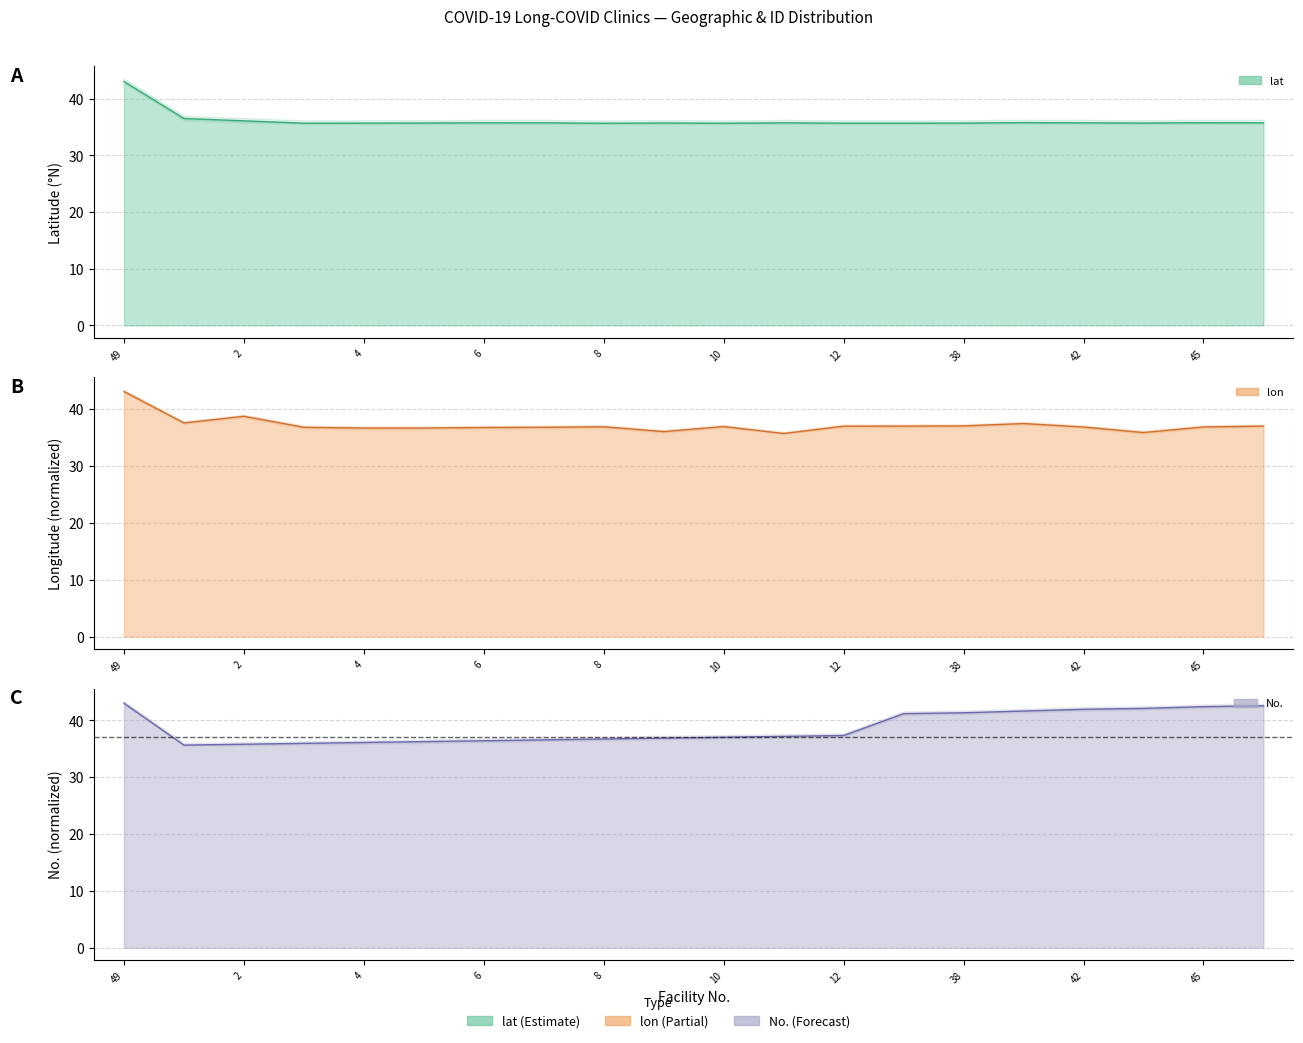

At how many categories does at least one series exceed 37?

13